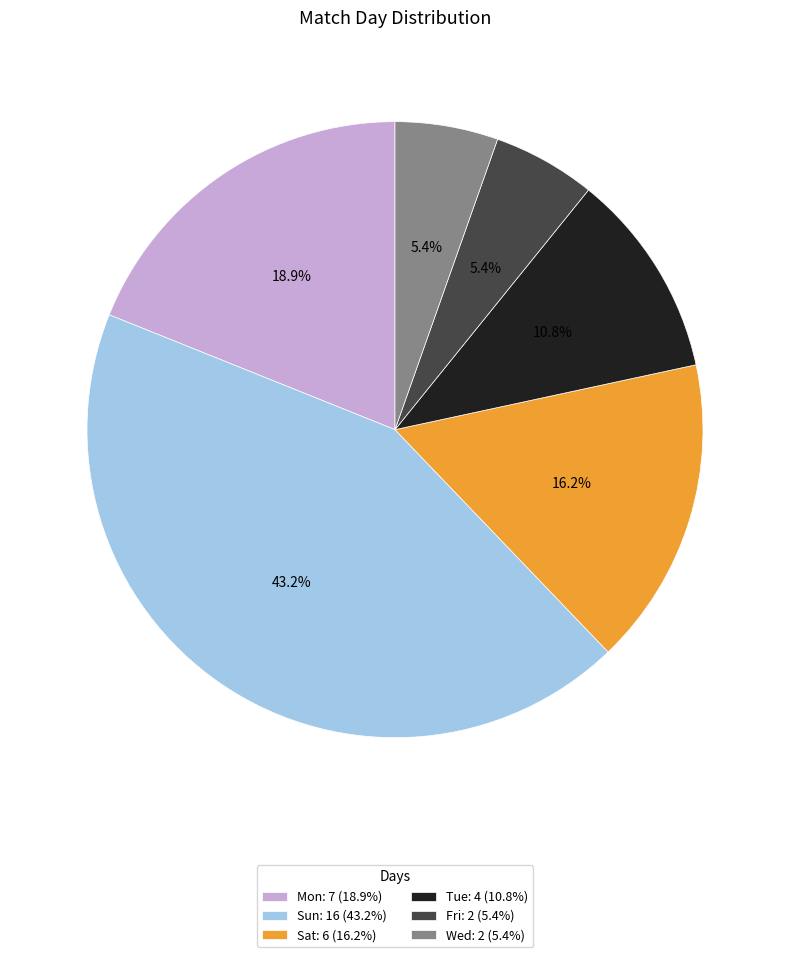

What percentage is the Mon slice, to the nearest percent?

19%